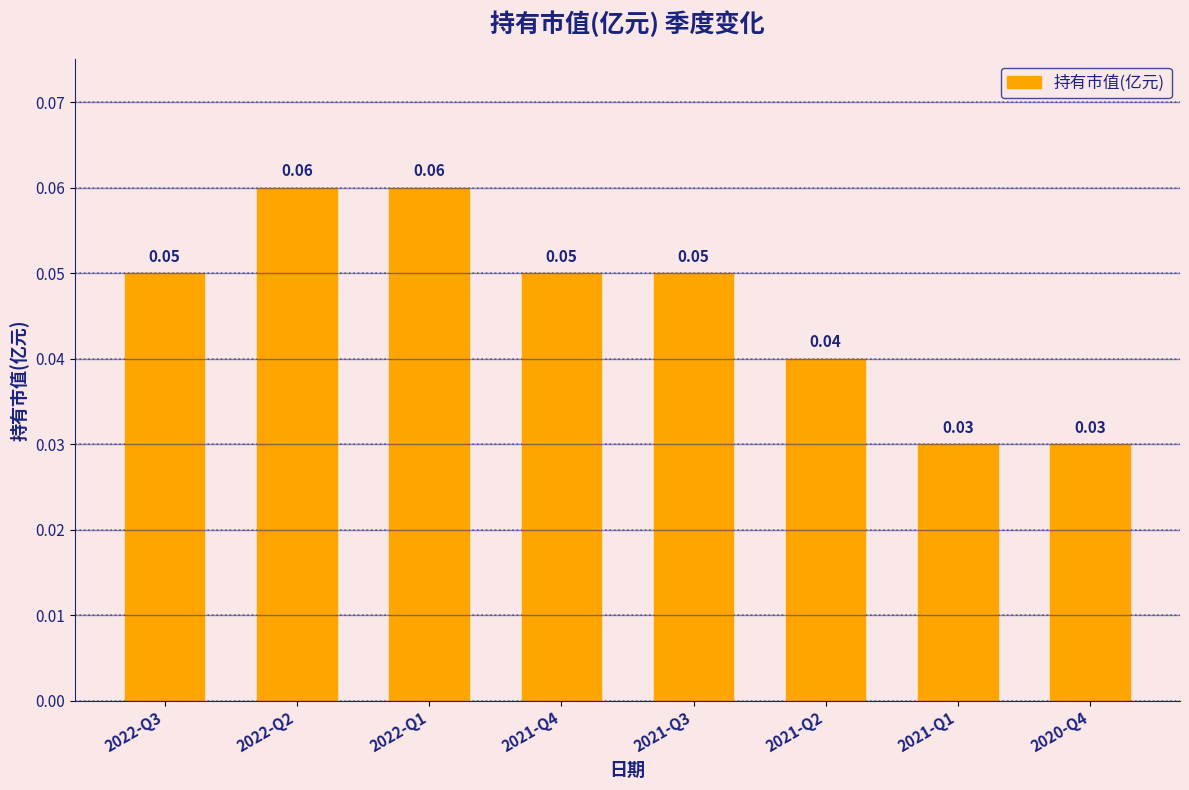

How many series are shown in this chart?

1